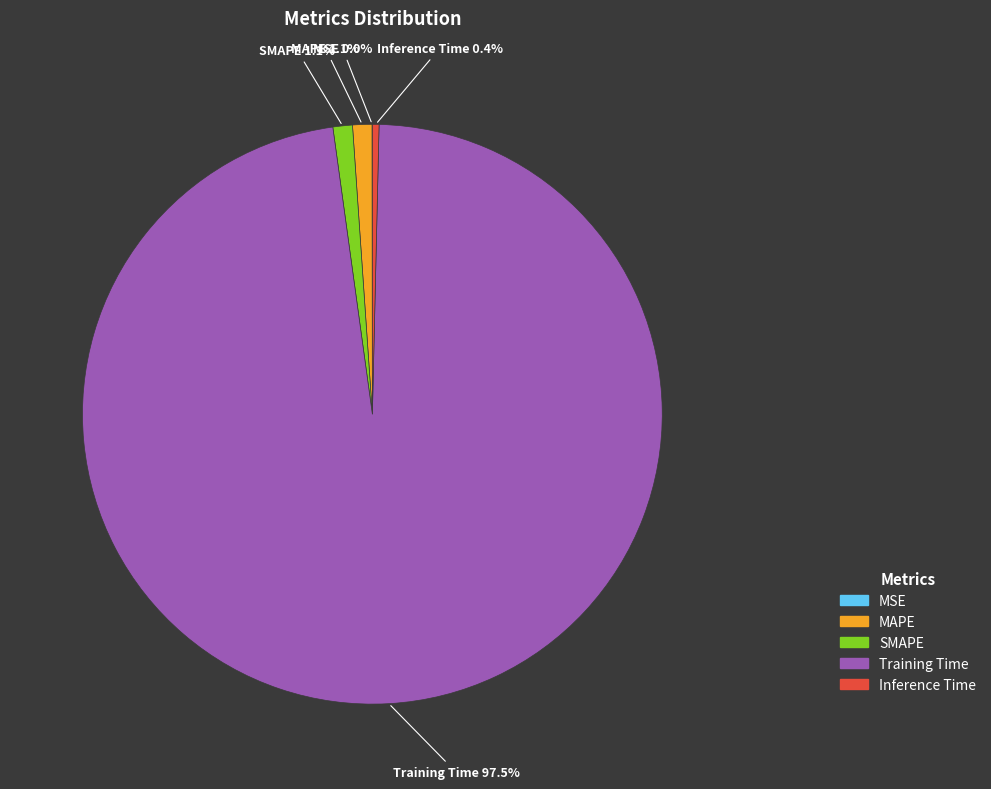

To the nearest percent, what portion does SMAPE represent?

1%